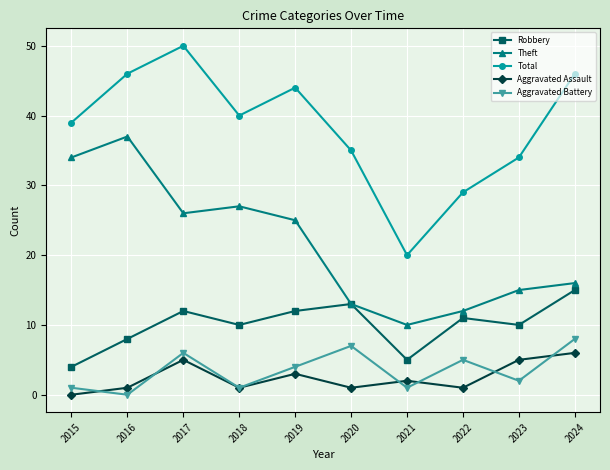

Between 2019 and 2024, which series saw the biggest shift?

Theft